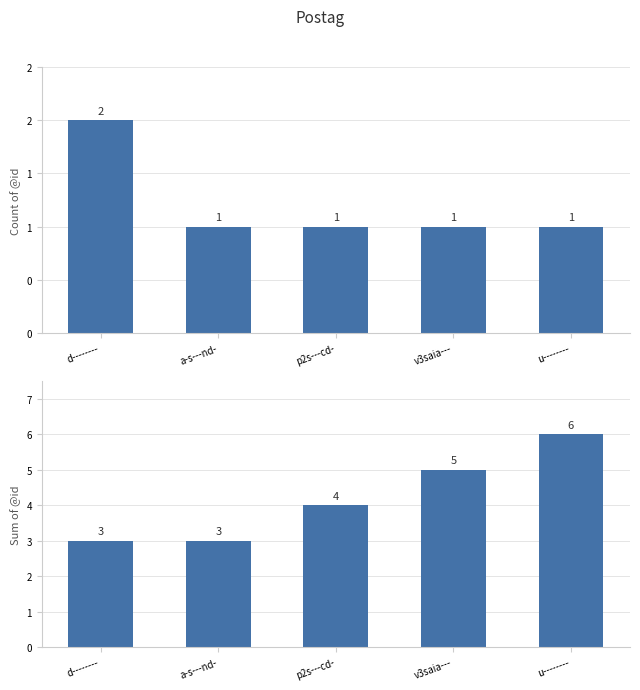

The value of Sum of @id at u-------- is 6. True or false?

True